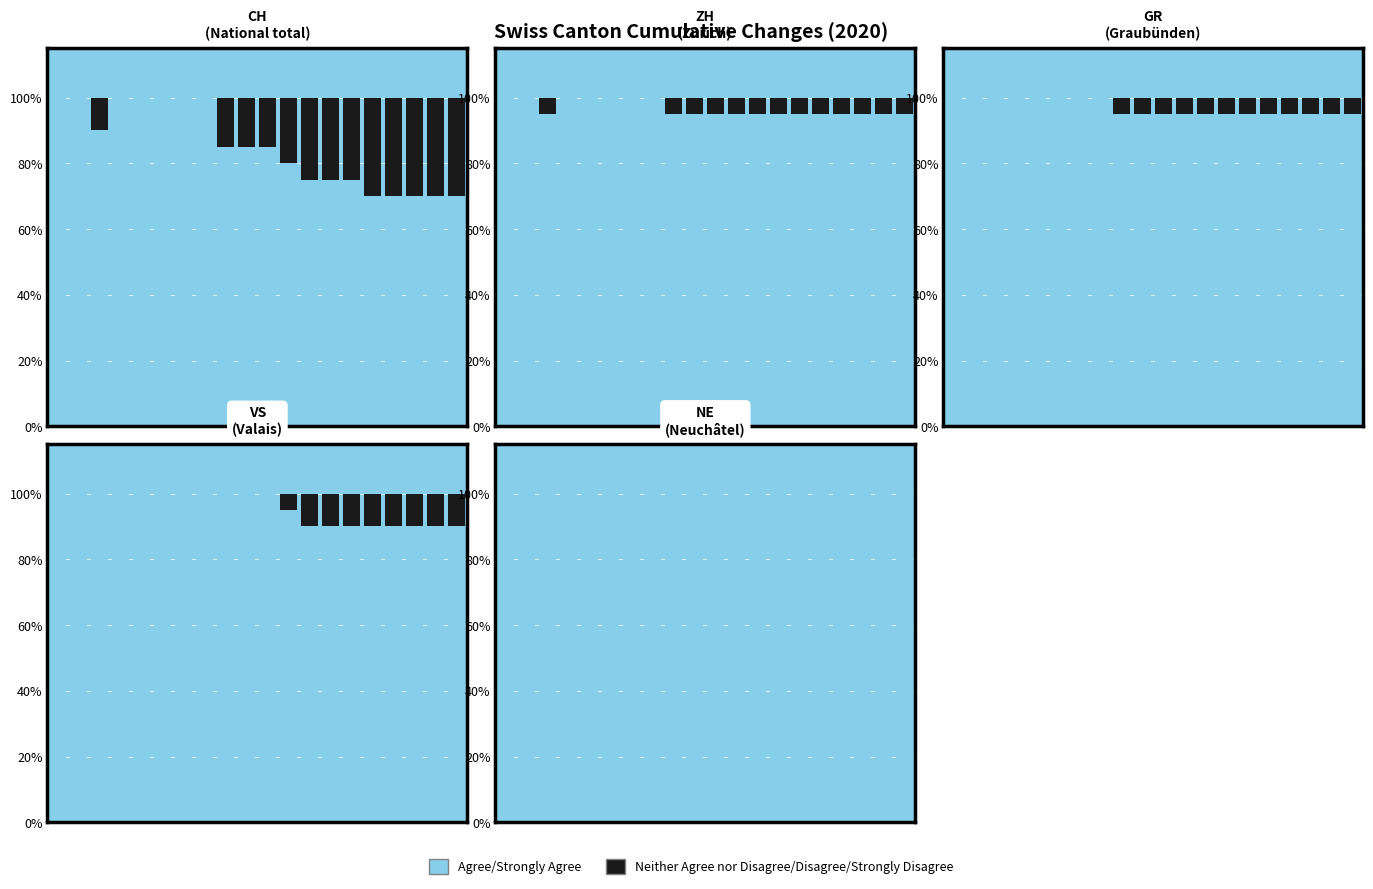

How many bars are there in total?

40